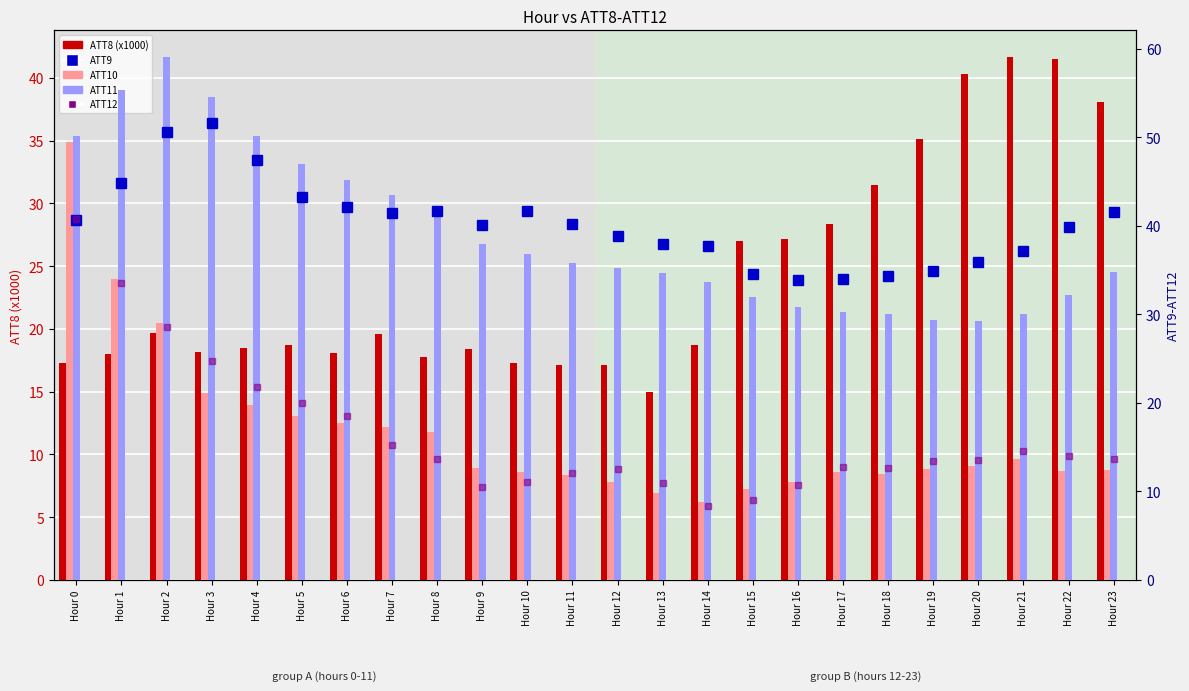

Which series has the largest range (max minus min)?

ATT10